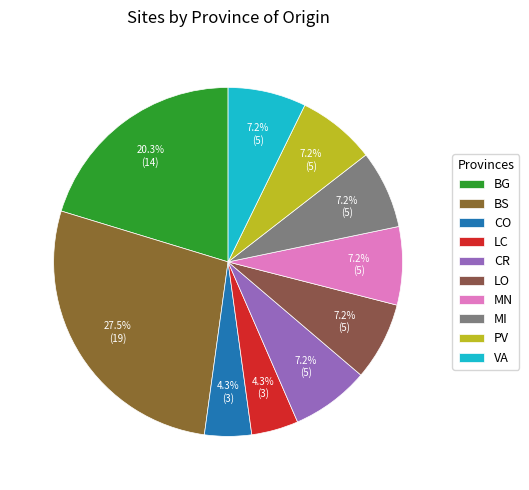

Which category has the biggest portion of the pie?

BS